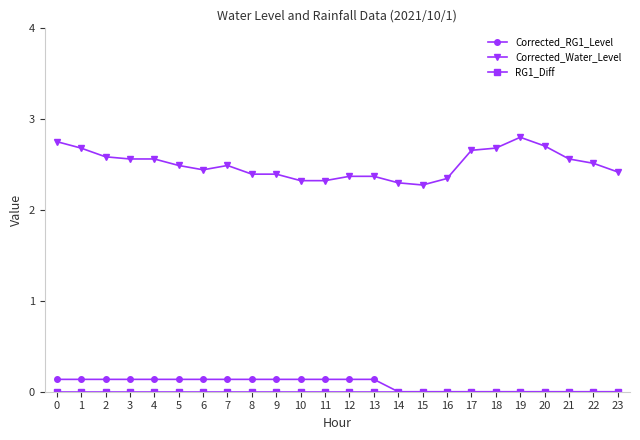

What is the sum of the Corrected_Water_Level values at 22 and 15?

4.8